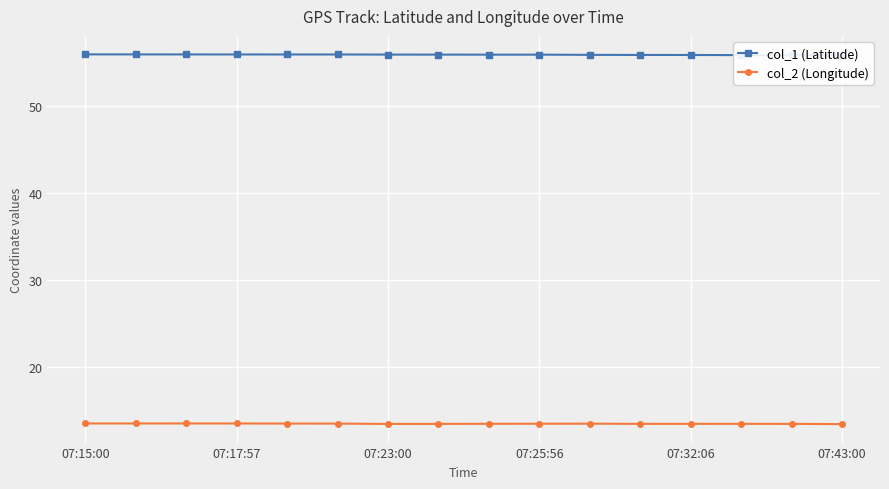

What is the difference between the second highest and minimum values in the col_1 (Latitude) series?

0.1